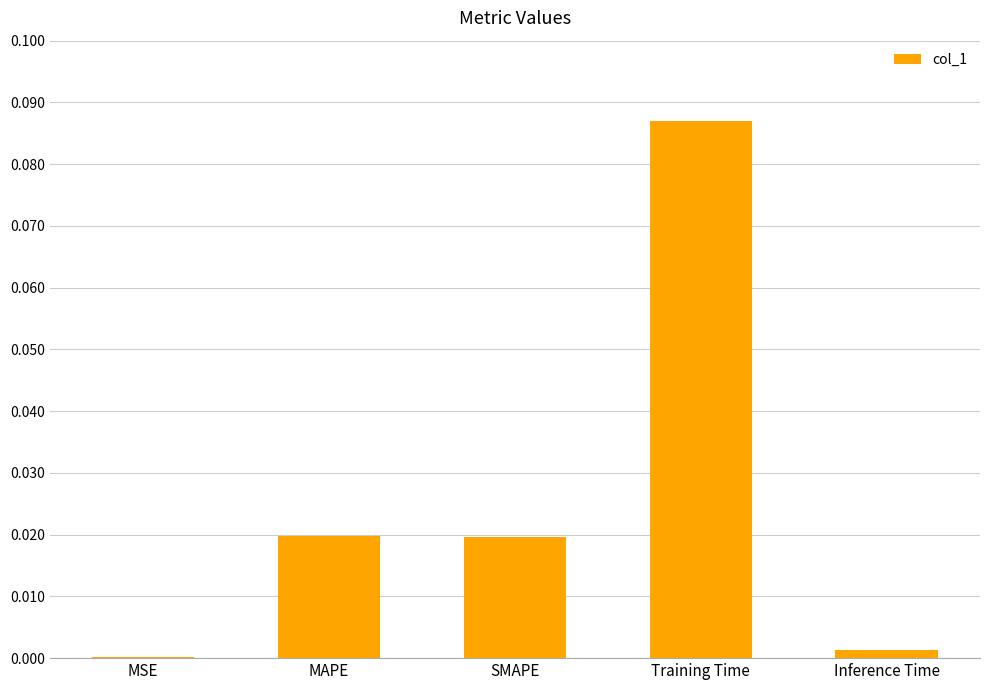

The chart shows a value of 0.0 at Inference Time. True or false?

True